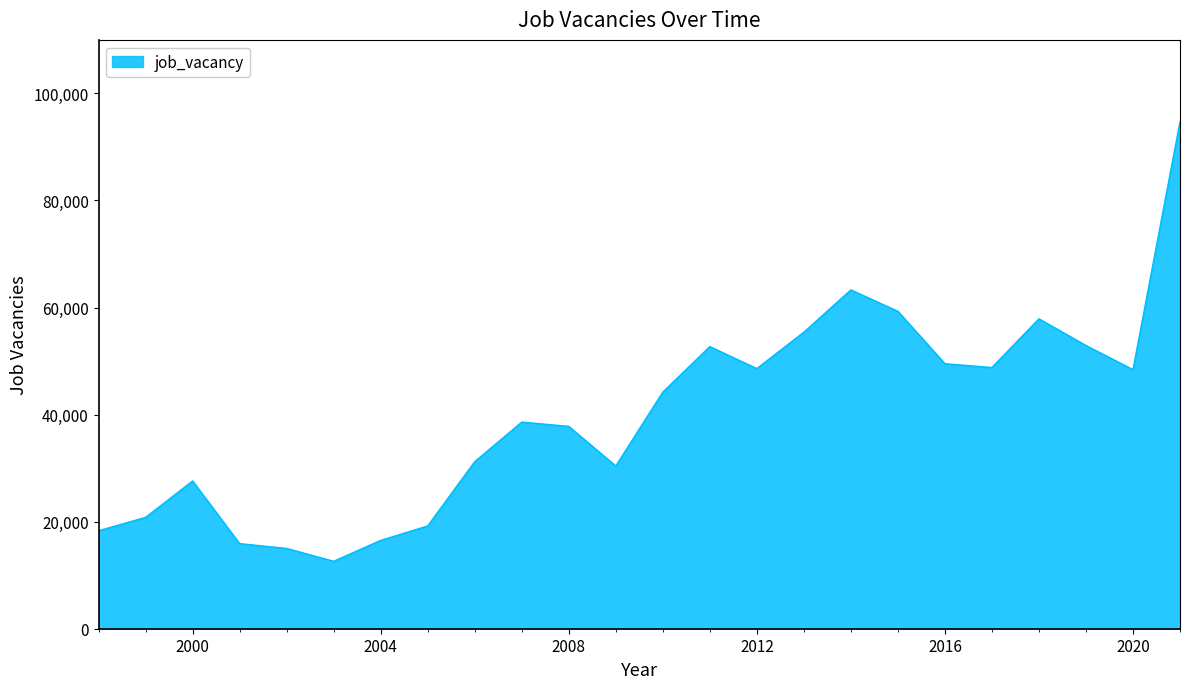

What is the difference between the maximum and minimum values?

82100